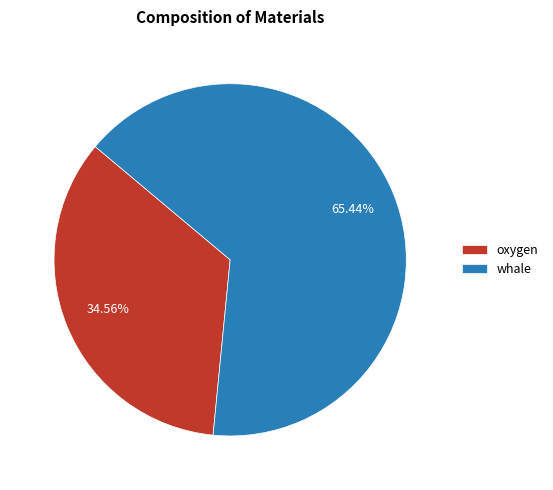

Which slice is the largest?

whale